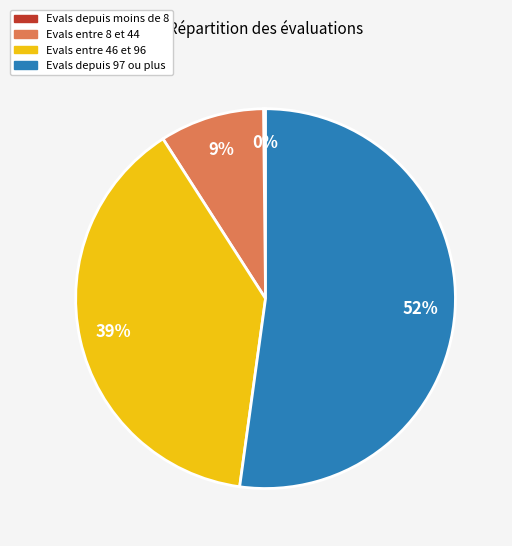

Is there a majority slice in this chart?

Yes